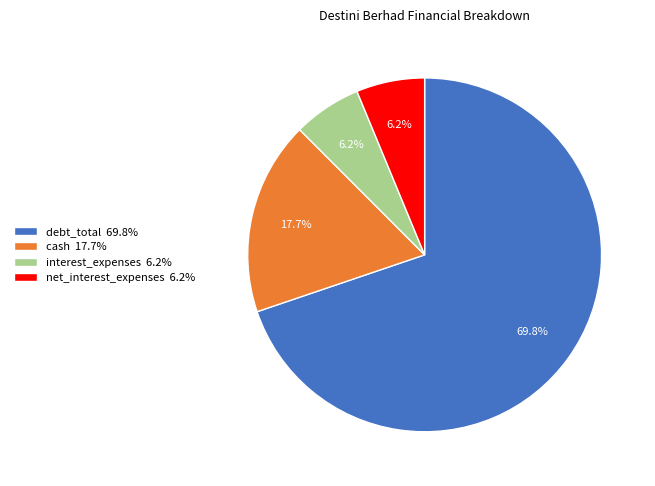

Which category accounts for the majority?

debt_total 69.8%